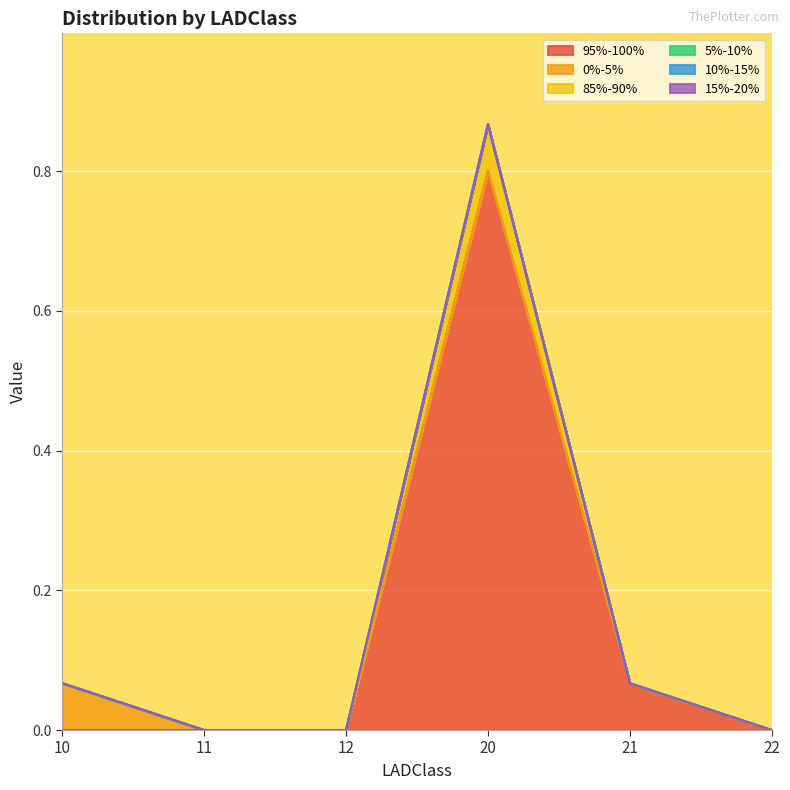

Does the chart display data point markers on the line(s)?

No